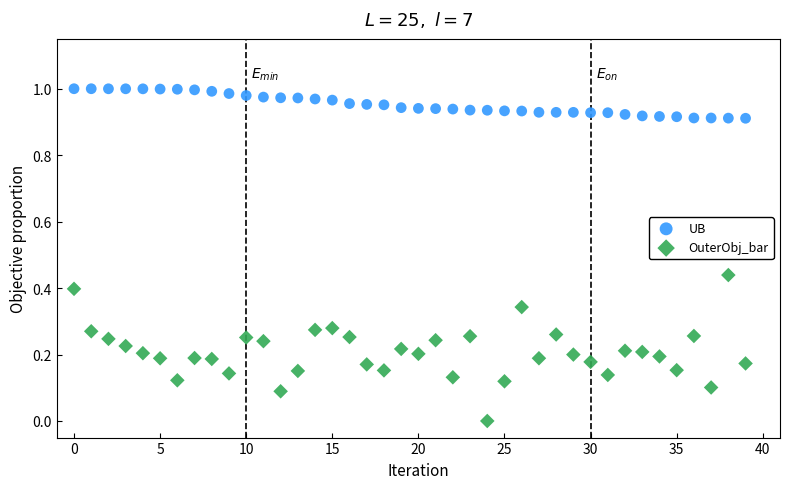

Which series reaches the maximum Y coordinate?

UB